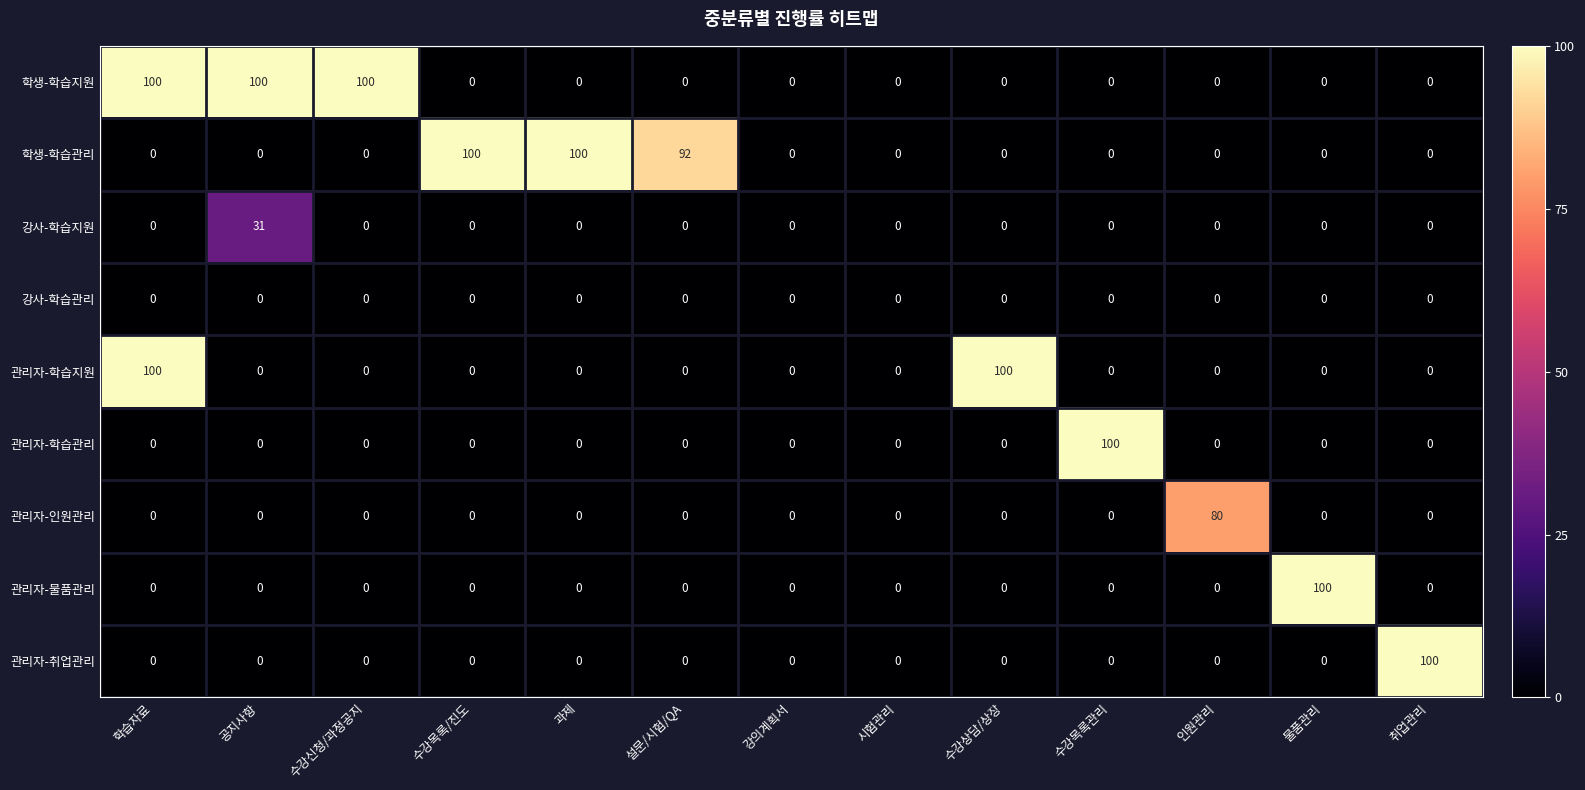

Between 수강목록/진도 and 설문/시험/QA, which series saw the biggest shift?

학생-학습관리